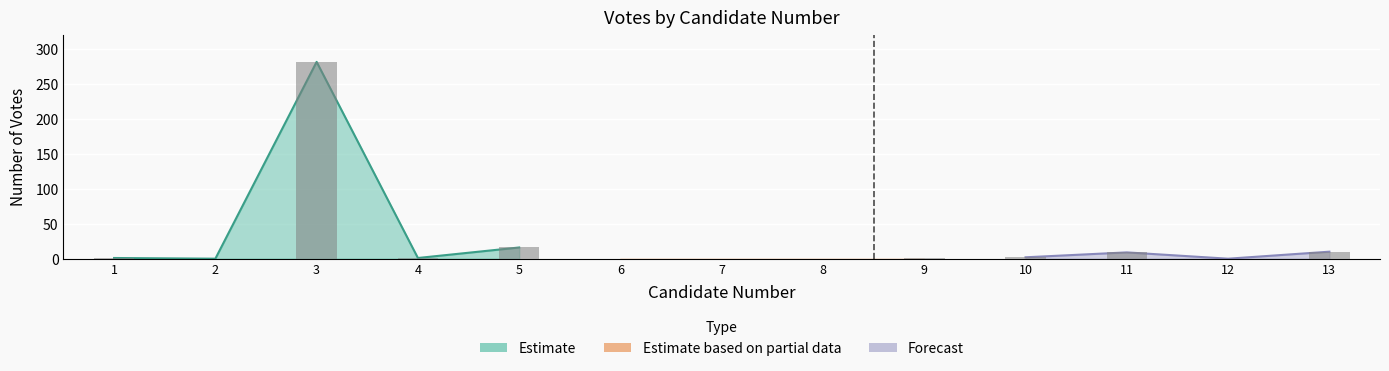

The value at 13 is 10. True or false?

True